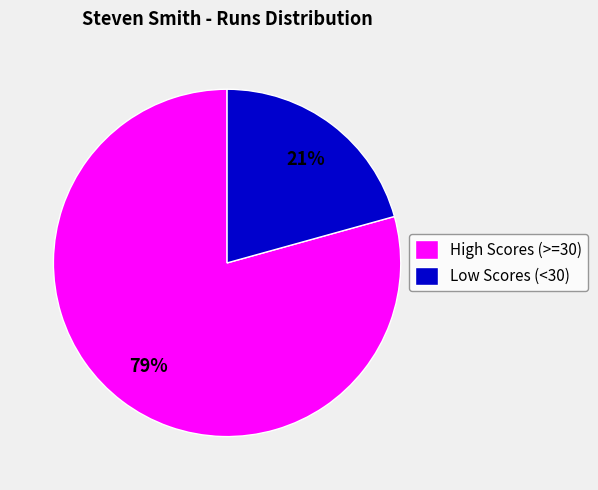

Does any single category account for the majority?

Yes